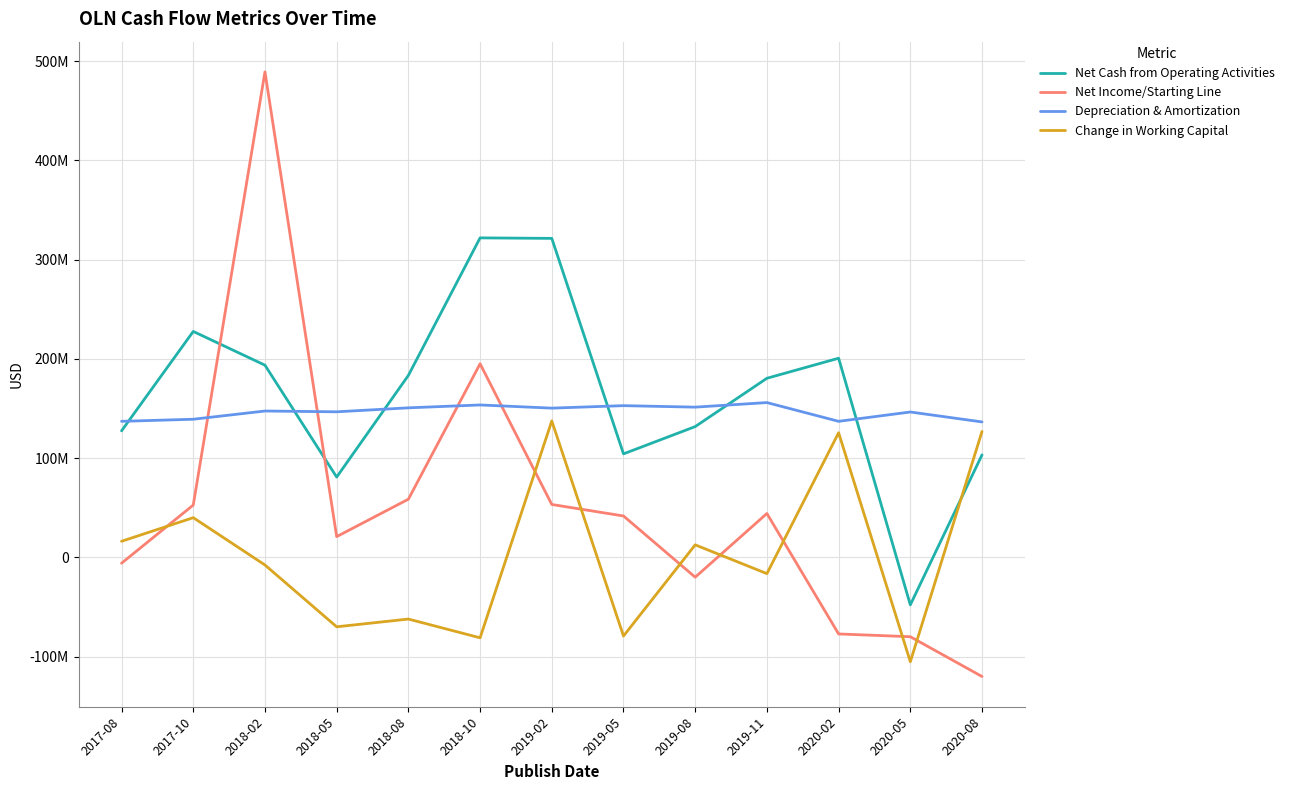

Reading left to right, extract all data points from this chart.

Net Cash from Operating Activities: 127500000	227700000	193700000	80900000	183400000	322000000	321500000	104300000	131800000	180500000	200700000	-47899999	103299999
Net Income/Starting Line: -5900000	52700000	489300000	20900000	58600000	195100000	53300000	41700000	-20000000	44200000	-77200000	-80000000	-120100000
Depreciation & Amortization: 137100000	139200000	147500000	146700000	150700000	153600000	150400000	152900000	151400000	156000000	137100000	146500000	136500000
Change in Working Capital: 16200000	40000000	-7700000	-70000000	-62200000	-81100000	137500000	-79300000	12600000	-16400000	125600000	-105199999	126899999